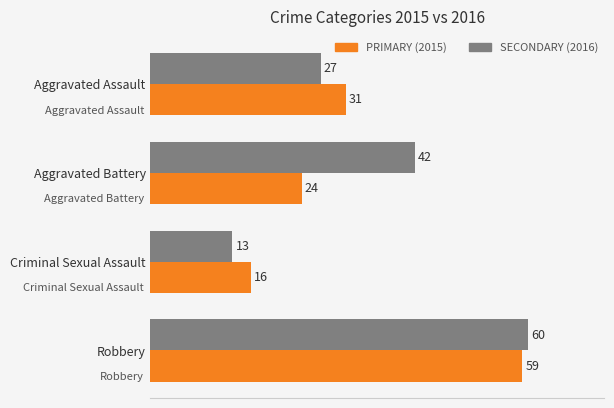

What is the difference between the maximum and second lowest values in the PRIMARY (2015) series?

35